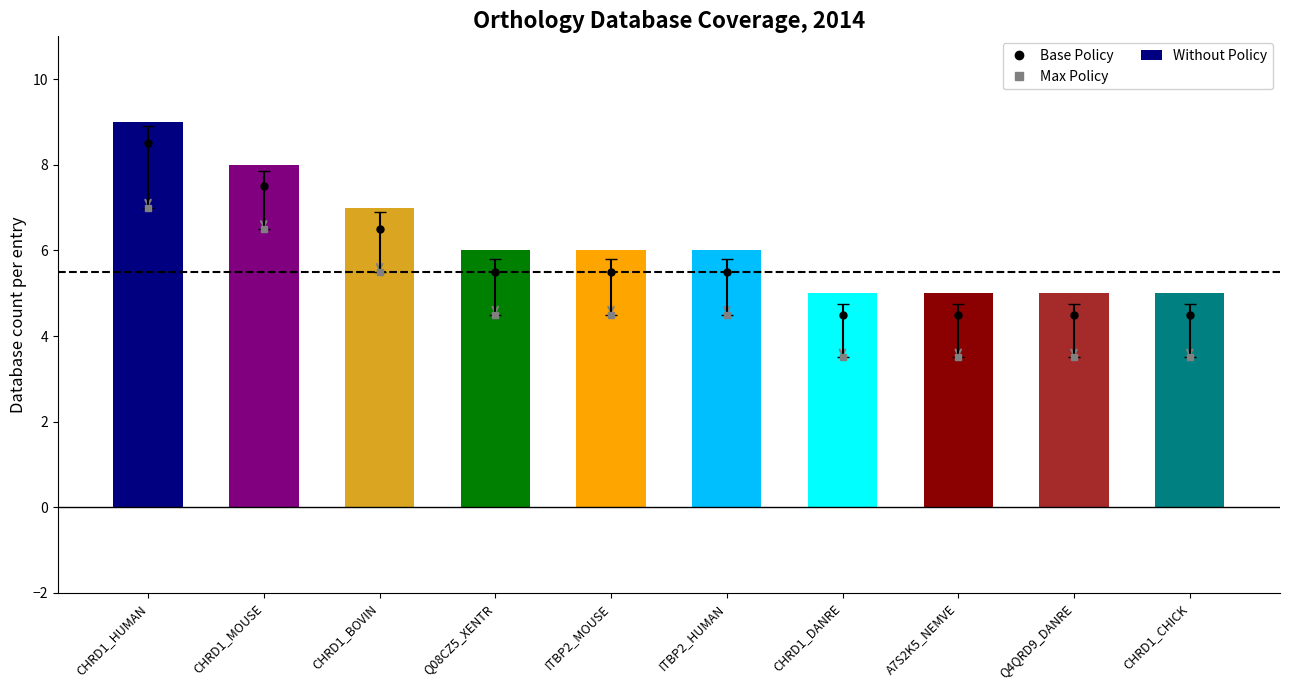

Reading left to right, transcribe all the data shown in this chart.

Db_count: 9	8	7	6	6	6	5	5	5	5
col_7: 1	1	1	1	1	1	1	1	1	1